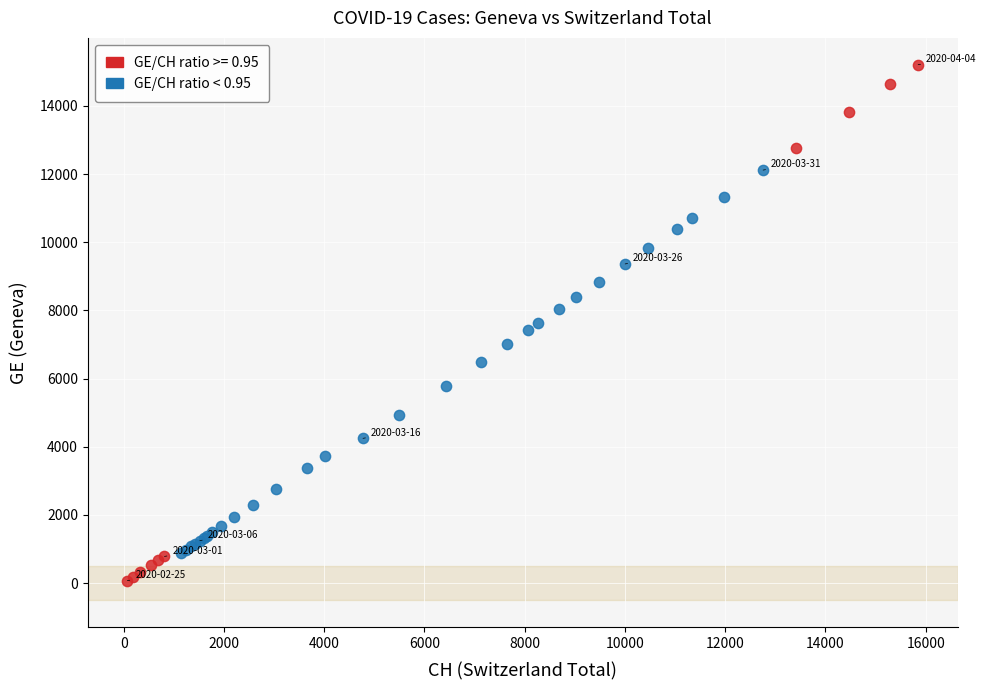

Which series reaches the minimum Y coordinate?

GE/CH ratio >= 0.95